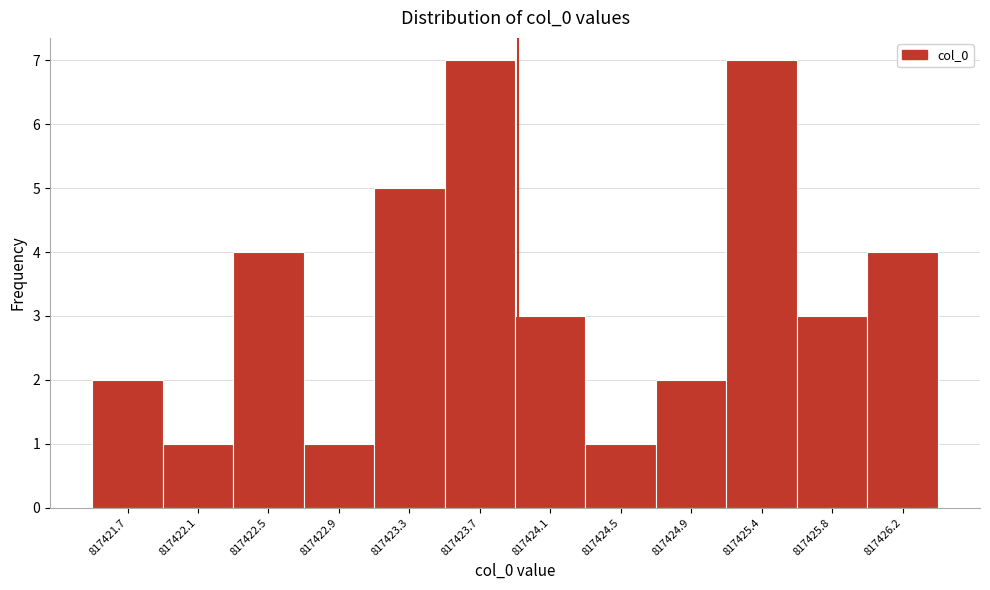

Reading right to left, transcribe all the data shown in this chart.

4	3	7	2	1	3	7	5	1	4	1	2